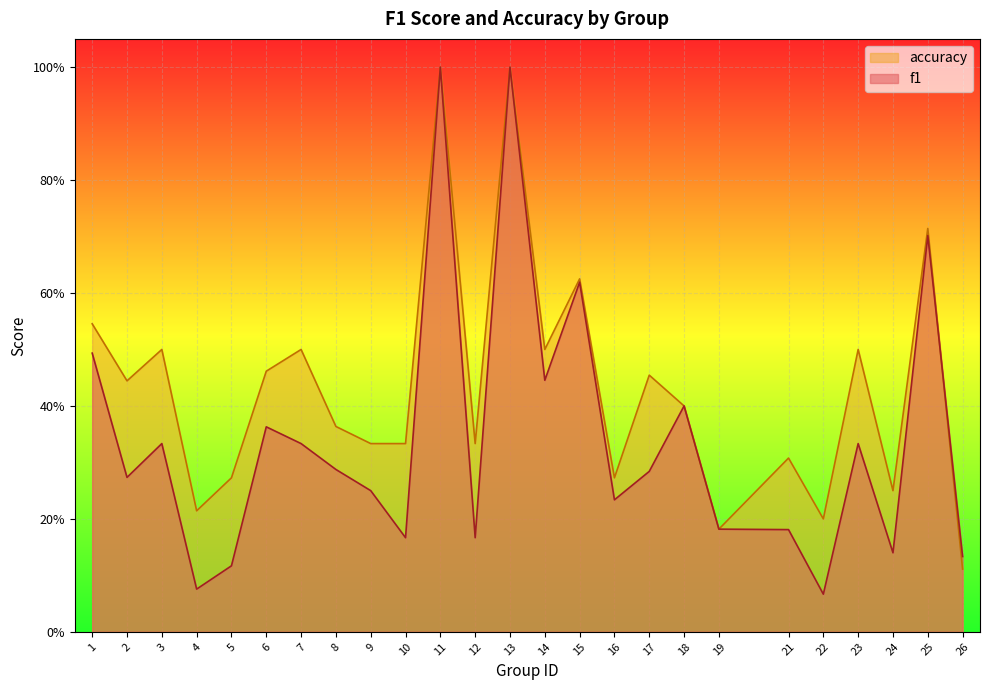

What is the smallest value displayed?

0.1